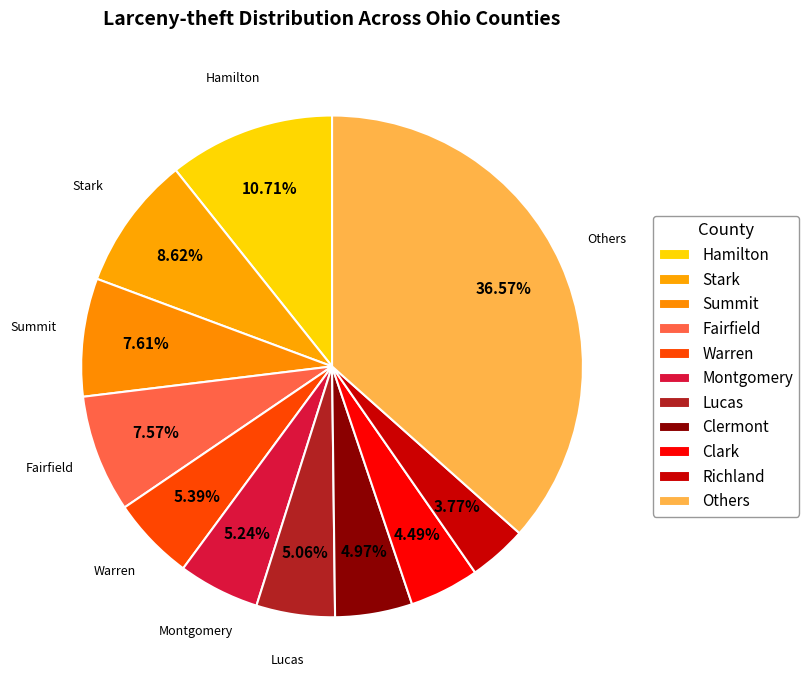

How many segments does this pie chart have?

11